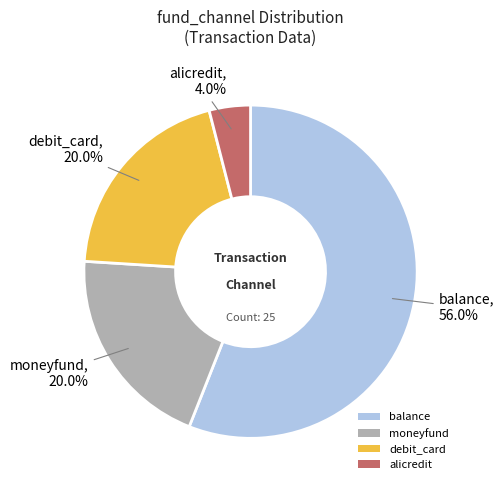

Is there a majority slice in this chart?

Yes